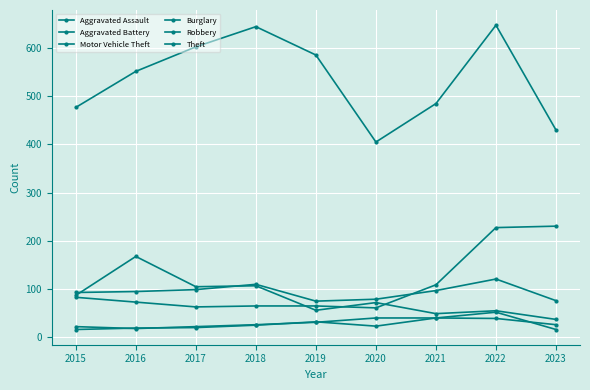

Between 2021 and 2019, which is larger?

2021